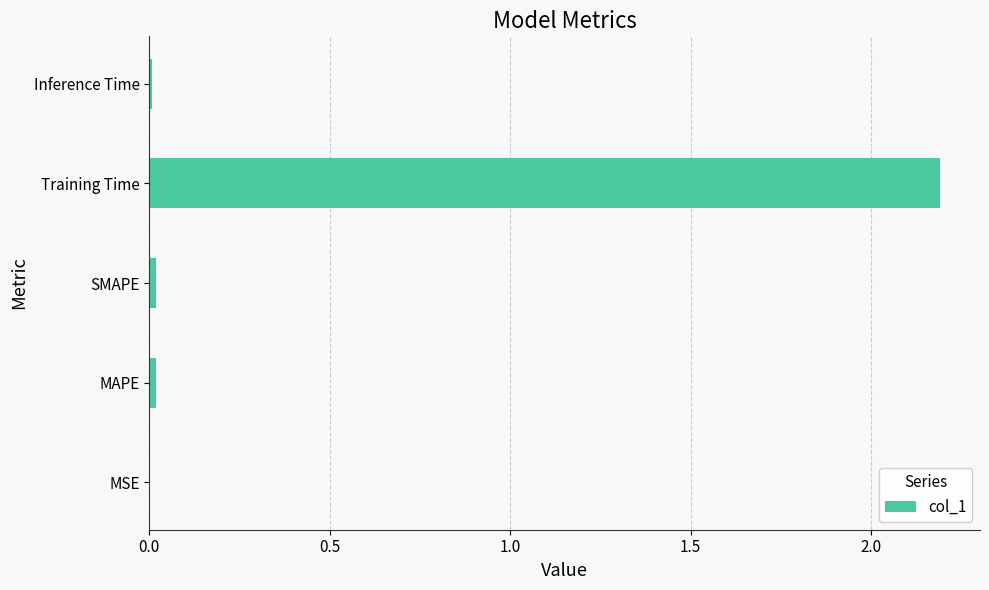

Read the value at Training Time.

2.2